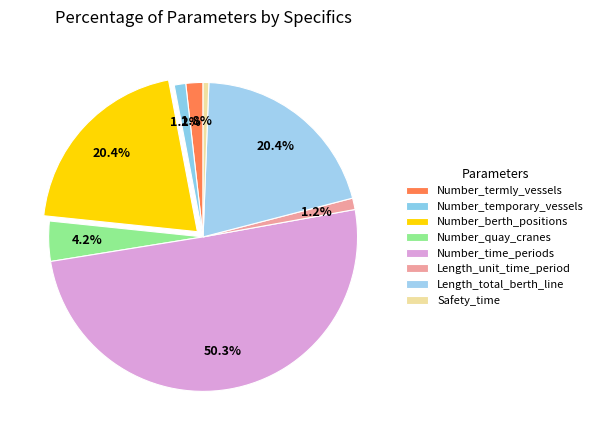

To the nearest percent, what is the combined percentage of Length_total_berth_line and Length_unit_time_period?

22%